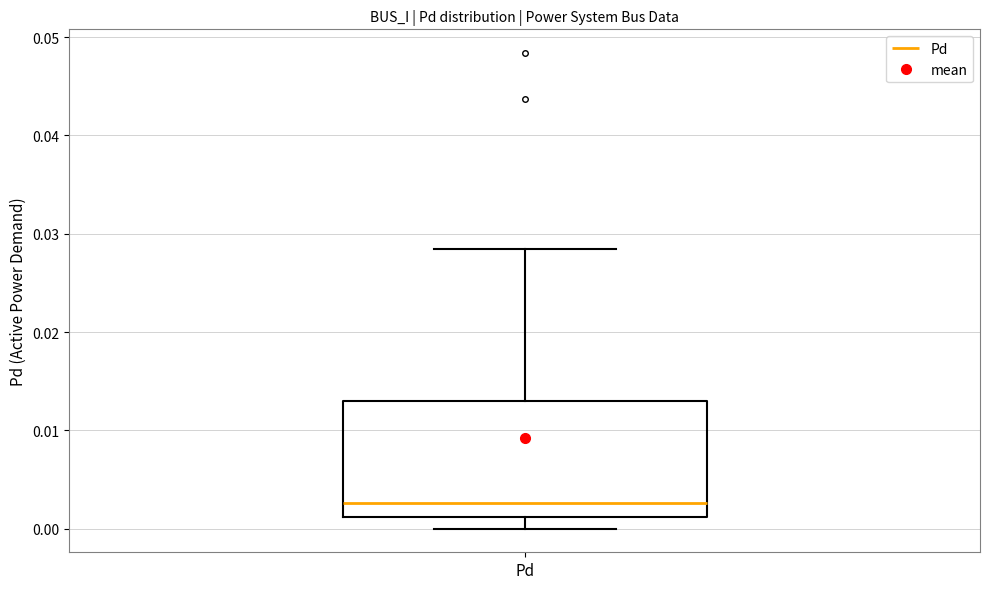

Read this box plot against the y-axis: the position of the median line, the range covered by the box, and the ends of both whiskers. The values are not printed on the chart, so give them approximately, as read against the axis.

median 0.003, box 0.001 to 0.013, whiskers 0.000 to 0.028